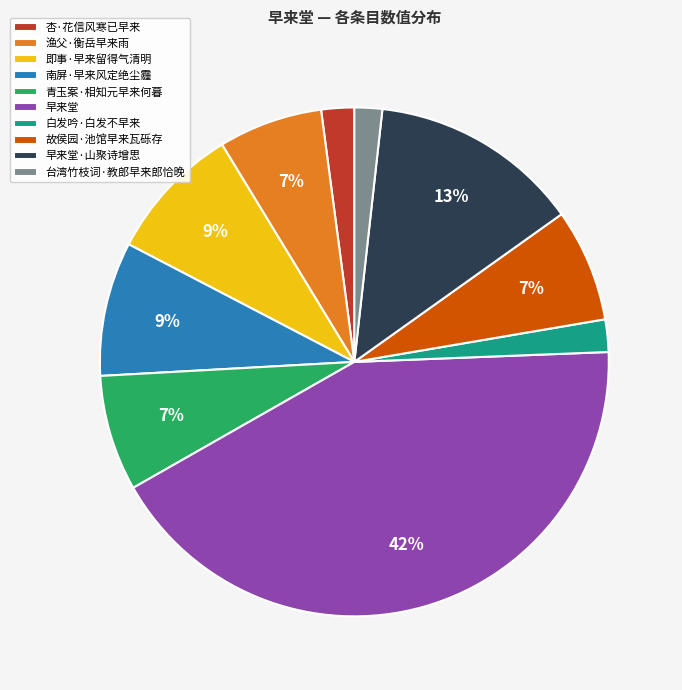

To the nearest percent, what is the average slice percentage?

10%